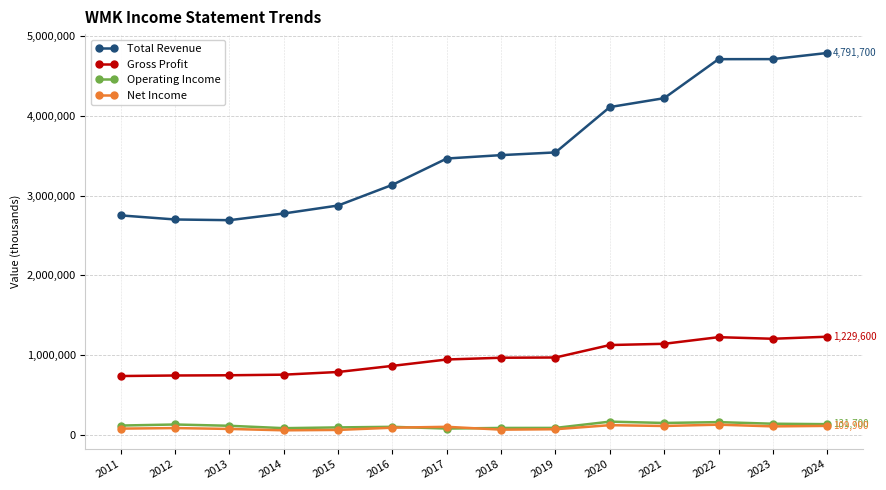

What is the highest value of the Gross Profit series?

1229600